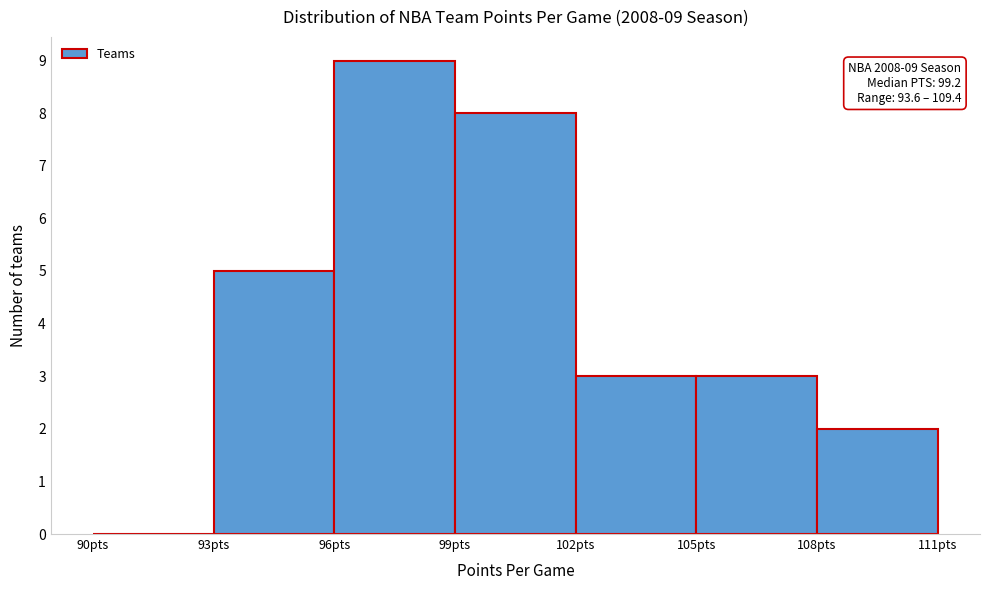

Over which range of the x-axis is the bar tallest?

96 to 99